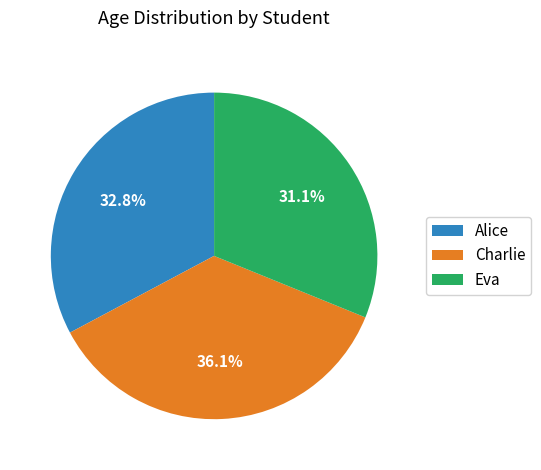

Is it true that Alice is 33% of the pie?

True